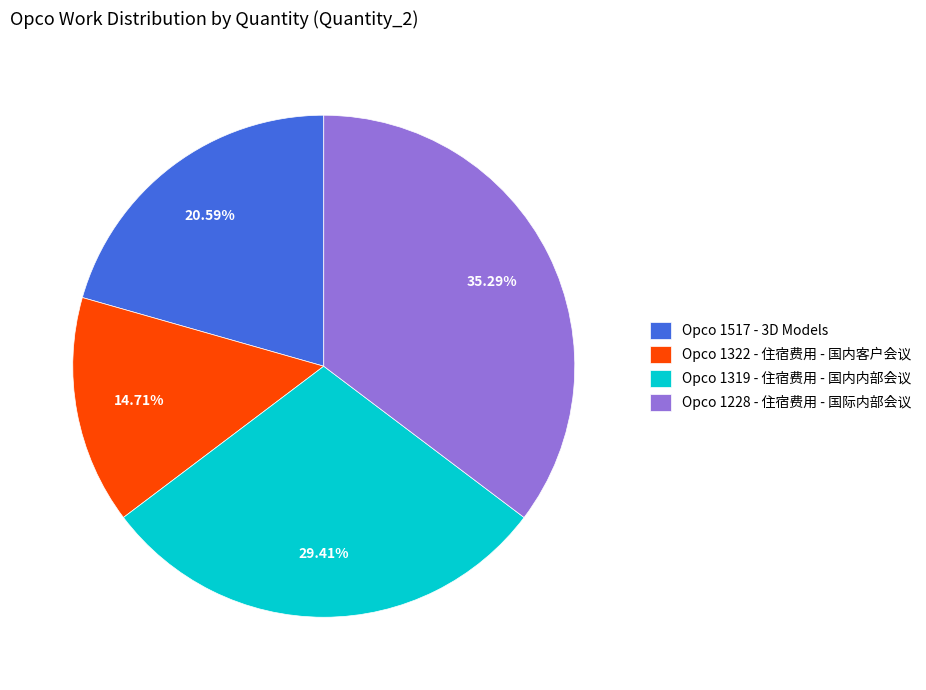

Rank the categories by value from lowest to highest.

Opco 1322 - 住宿费用 - 国内客户会议, Opco 1517 - 3D Models, Opco 1319 - 住宿费用 - 国内内部会议, Opco 1228 - 住宿费用 - 国际内部会议